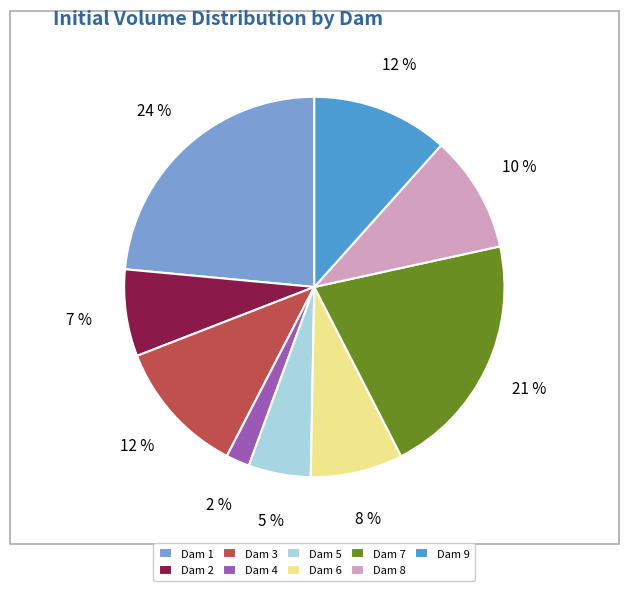

Which category has the smallest portion of the pie?

Dam 4